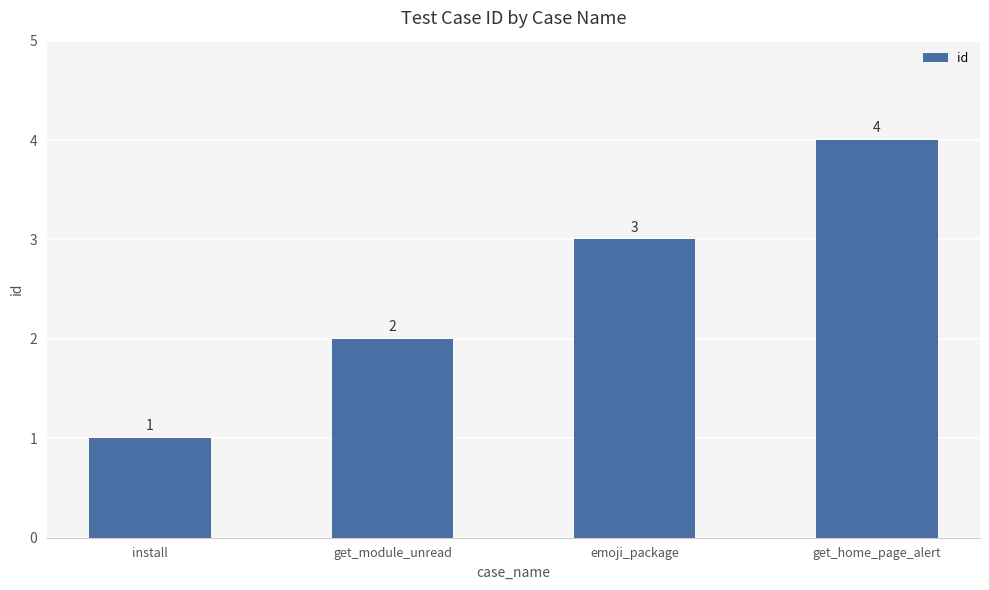

What is the difference between the values at install and emoji_package?

2